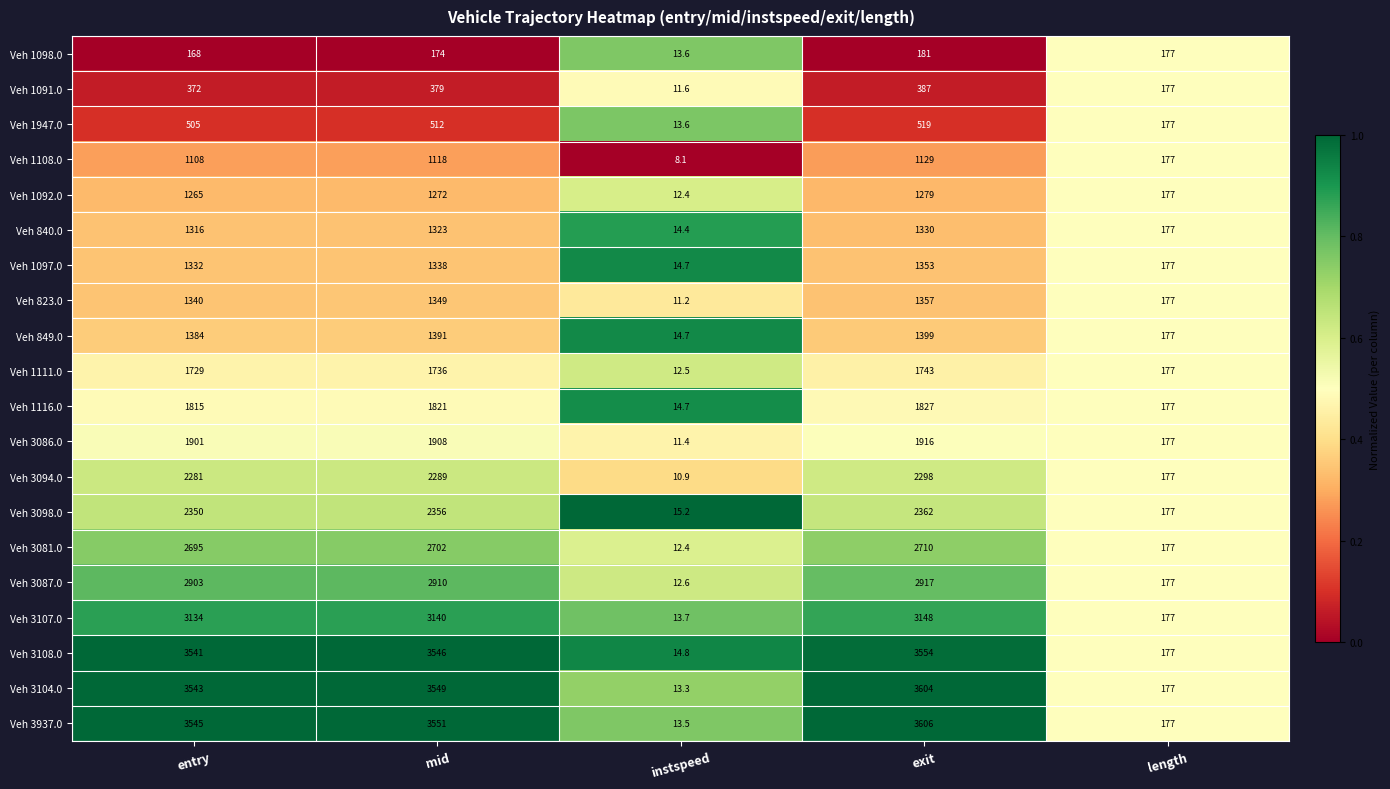

List the series in order of their peak value, lowest first.

Veh 1098.0, Veh 1091.0, Veh 1947.0, Veh 1108.0, Veh 1092.0, Veh 840.0, Veh 1097.0, Veh 823.0, Veh 849.0, Veh 1111.0, Veh 1116.0, Veh 3086.0, Veh 3094.0, Veh 3098.0, Veh 3081.0, Veh 3087.0, Veh 3107.0, Veh 3108.0, Veh 3104.0, Veh 3937.0